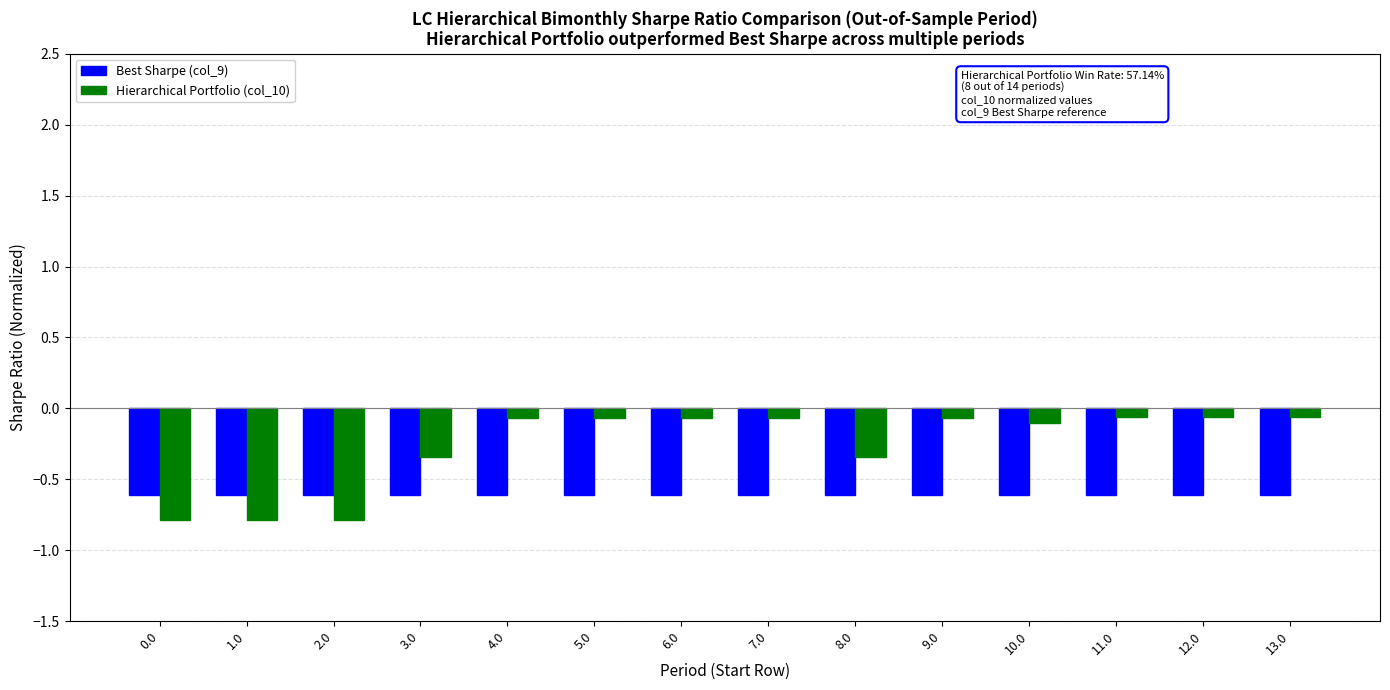

Which series changed the most between 8.0 and 12.0?

Hierarchical Portfolio (col_10)